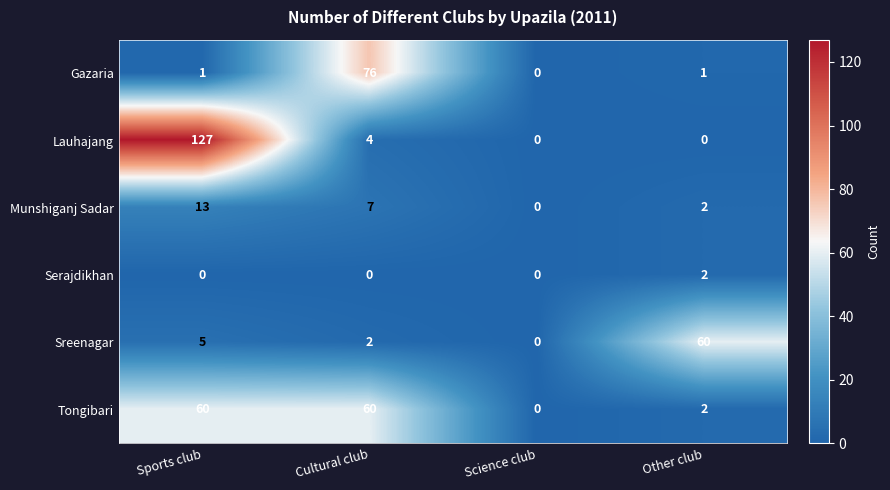

What is the spread (max minus min) of values at Other club?

60